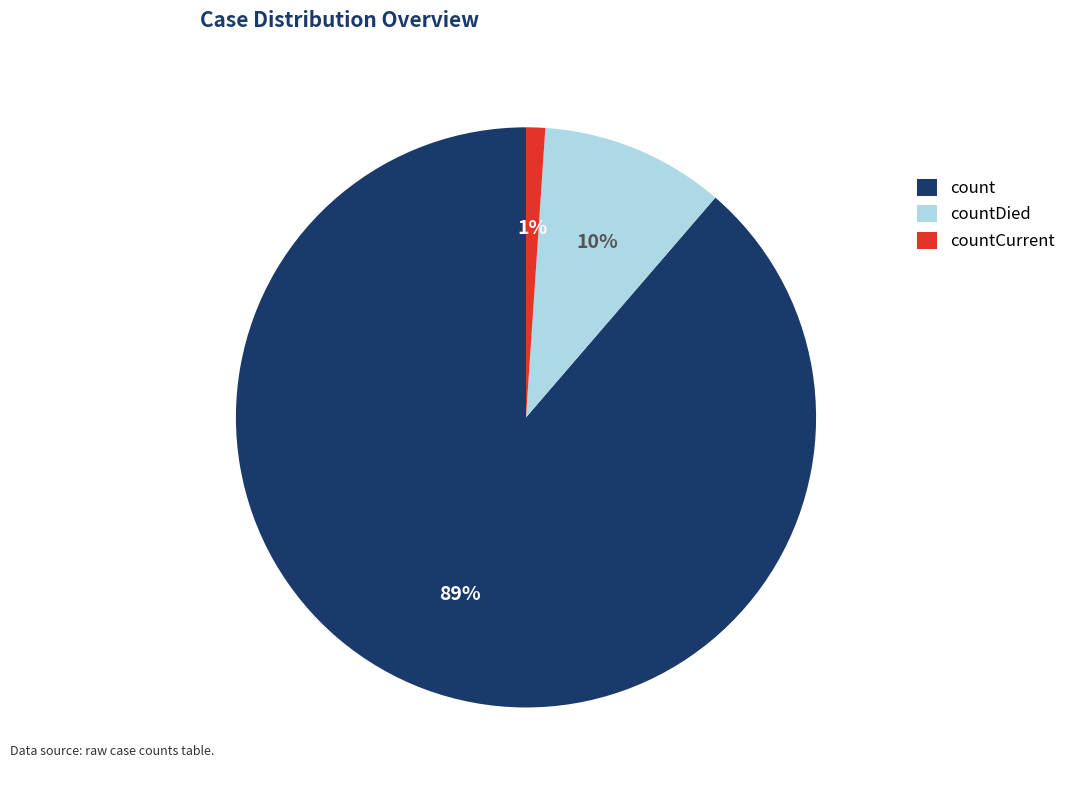

Rank the categories by value from highest to lowest.

count, countDied, countCurrent